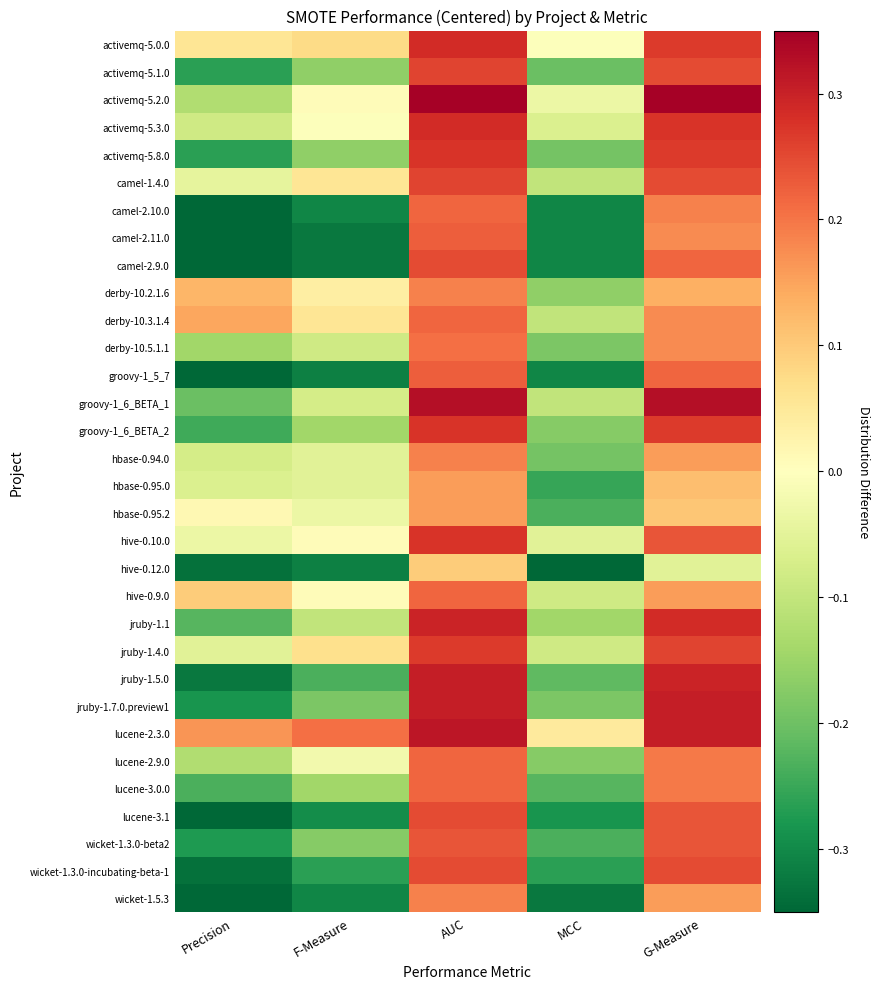

List the series in order of their peak value, lowest first.

hive-0.12.0, hbase-0.95.0, hbase-0.95.2, derby-10.2.1.6, hbase-0.94.0, wicket-1.5.3, derby-10.5.1.1, camel-2.10.0, derby-10.3.1.4, hive-0.9.0, lucene-2.9.0, lucene-3.0.0, camel-2.11.0, groovy-1_5_7, wicket-1.3.0-beta2, camel-2.9.0, lucene-3.1, wicket-1.3.0-incubating-beta-1, activemq-5.1.0, camel-1.4.0, jruby-1.4.0, activemq-5.8.0, groovy-1_6_BETA_2, hive-0.10.0, activemq-5.0.0, activemq-5.3.0, jruby-1.1, jruby-1.5.0, jruby-1.7.0.preview1, lucene-2.3.0, groovy-1_6_BETA_1, activemq-5.2.0